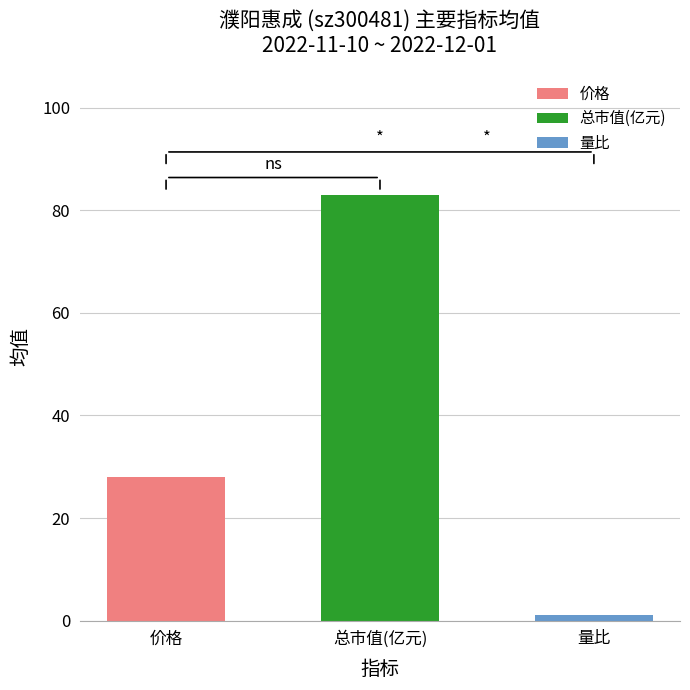

What is the label of the 2nd bar from the right?

总市值(亿元)